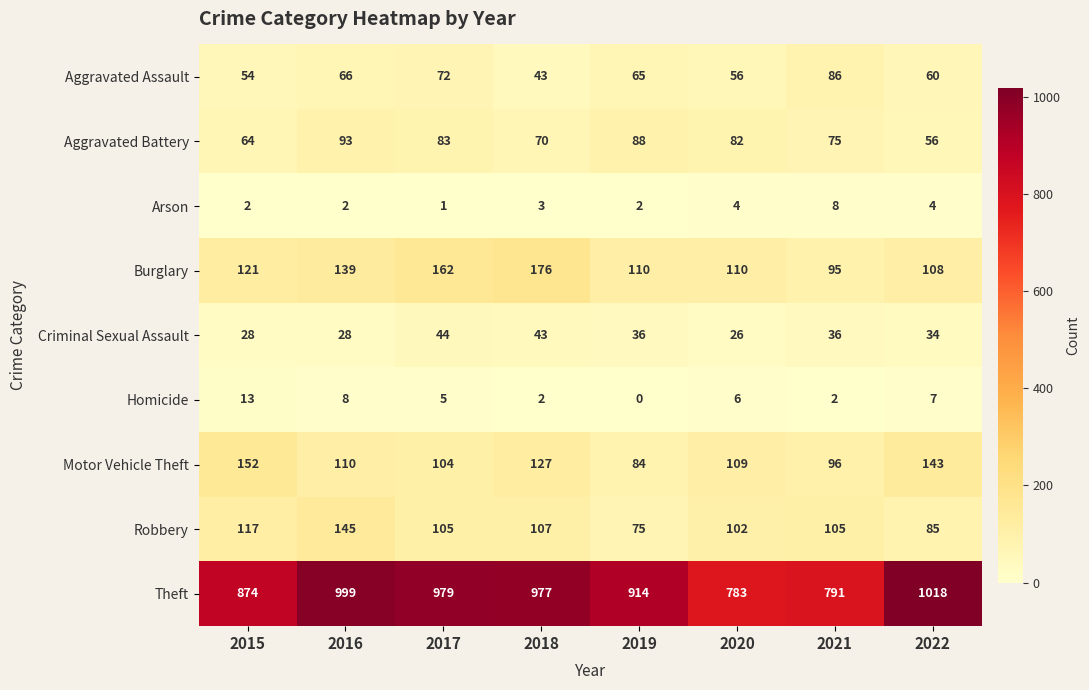

At which label does Aggravated Battery reach its minimum?

2022